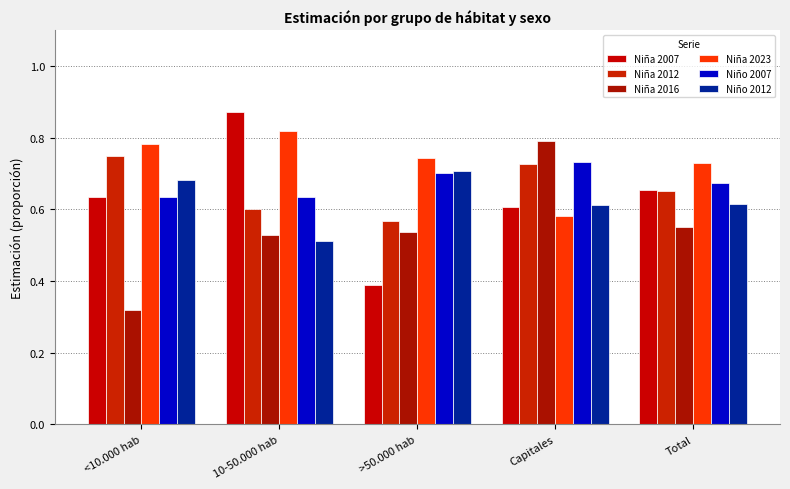

At which category is the sum across all series the highest?

Capitales